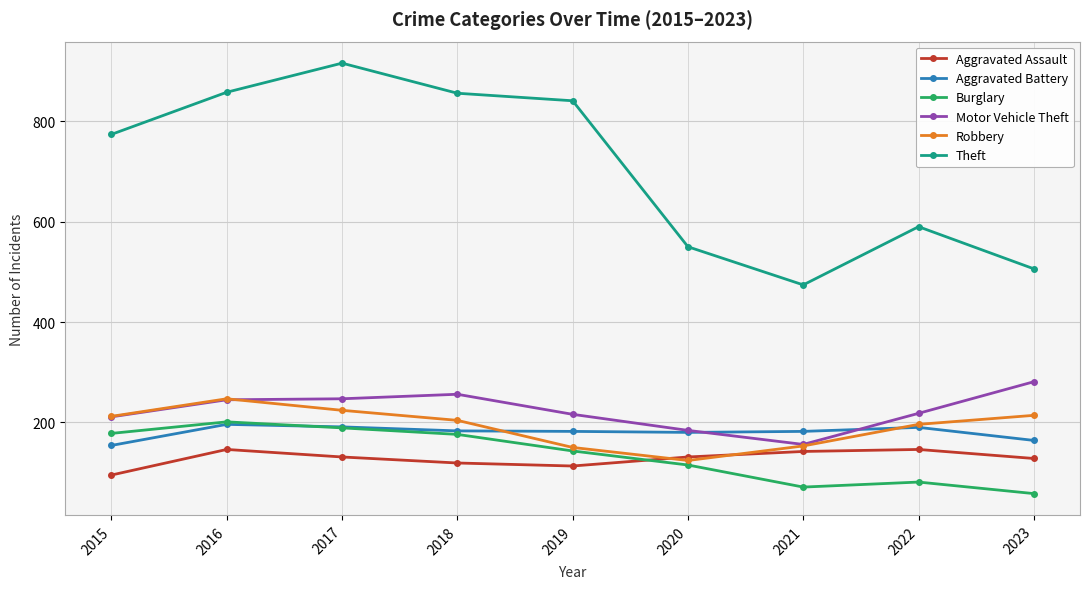

True or false: Aggravated Battery and Theft intersect in this chart.

False